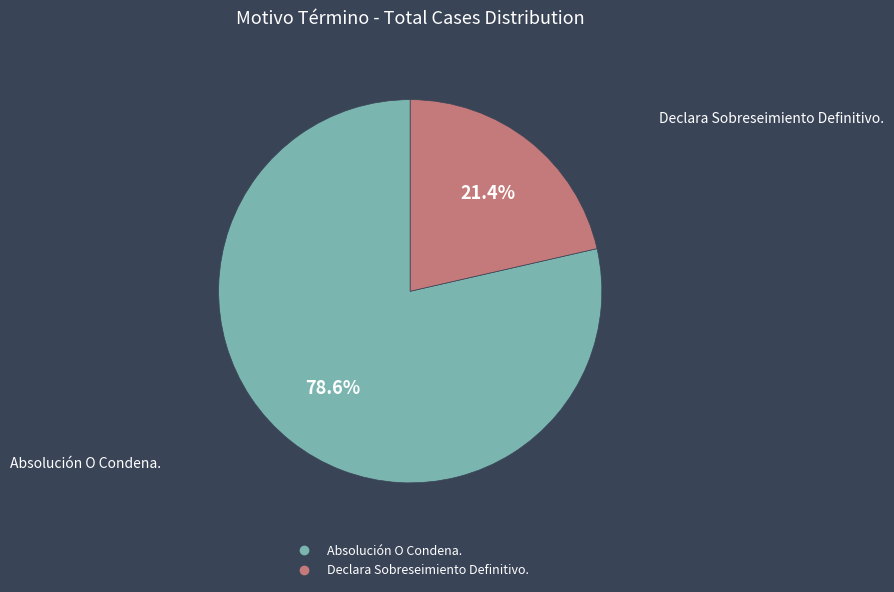

What percentage do Absolución O Condena. and Declara Sobreseimiento Definitivo. together represent?

100.0%